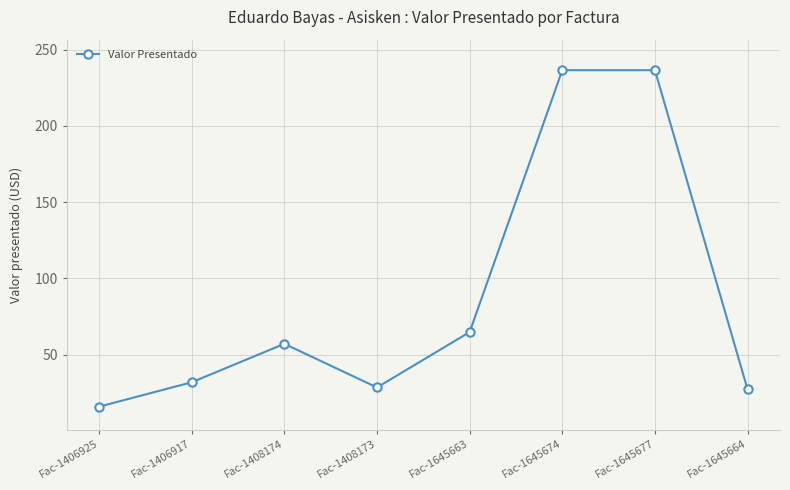

How many interior local valleys (lower than both neighbors) does the data have?

1